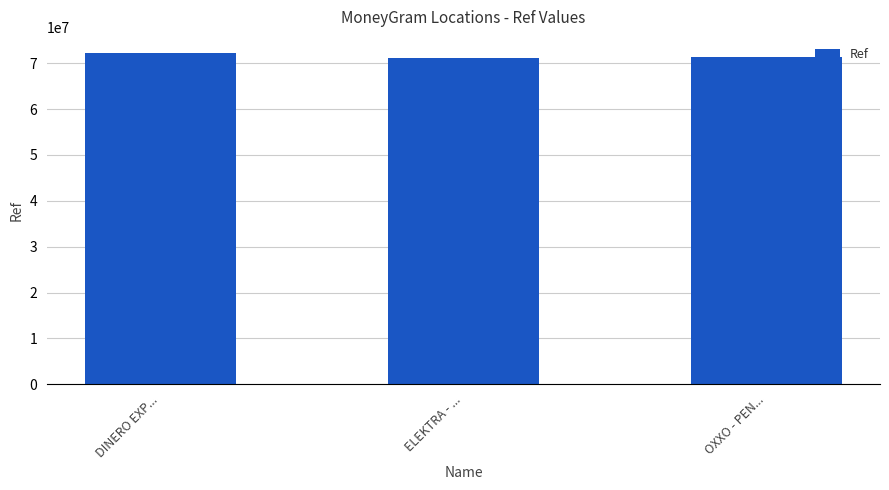

What is the sum of the values at DINERO EXP... and OXXO - PEN...?

143427172